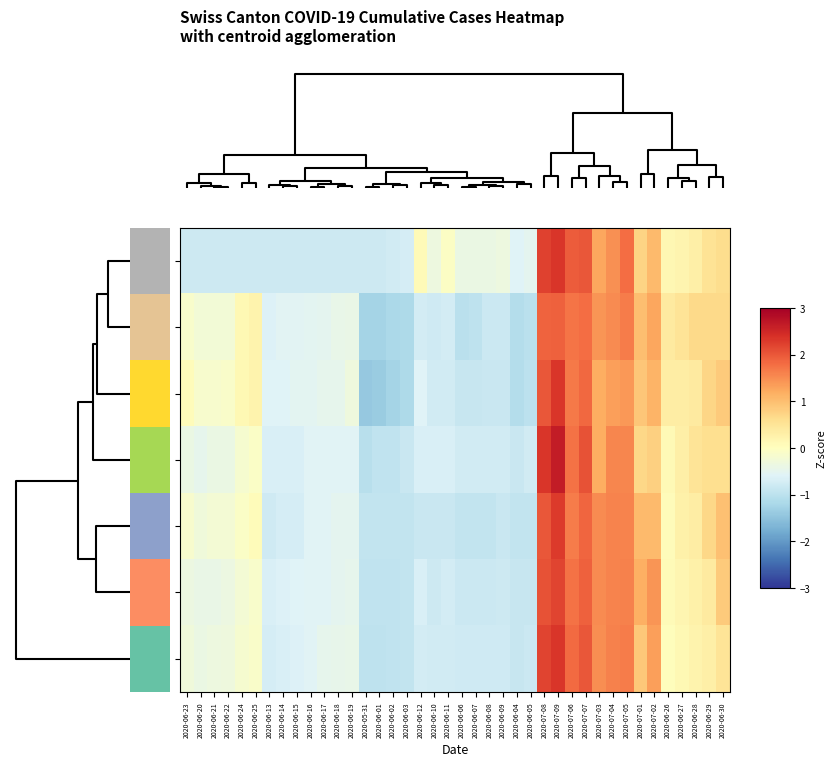

Which label corresponds to the smallest value in the chart?

2020-05-31